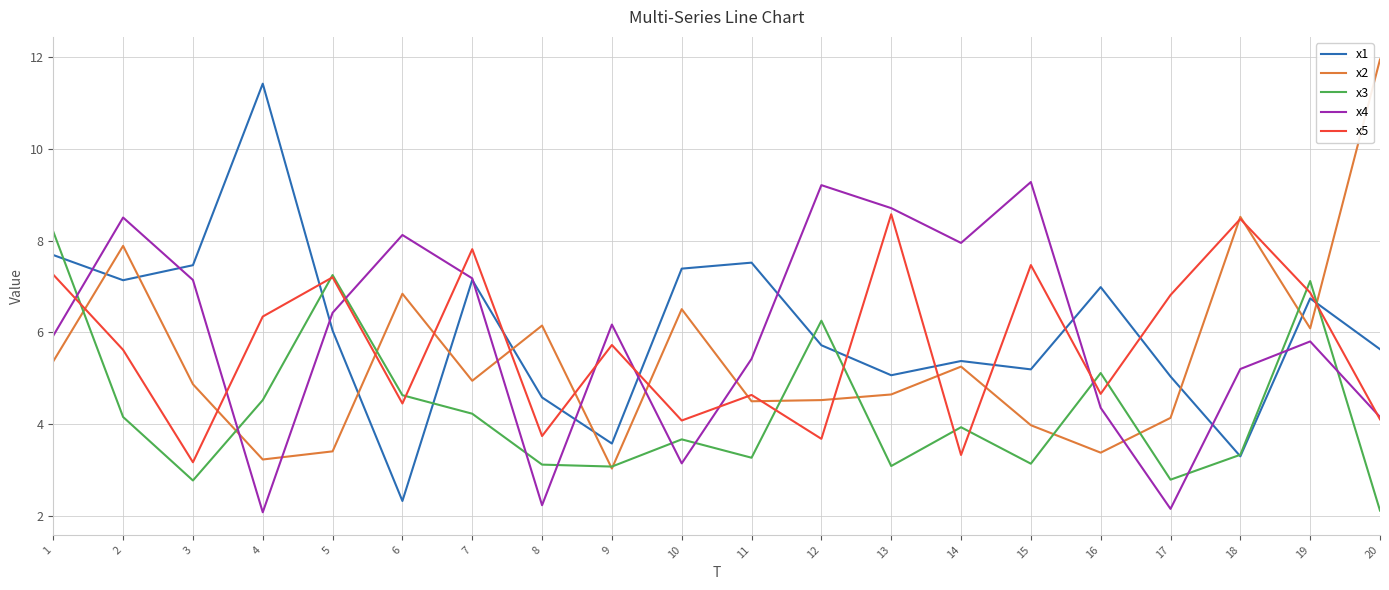

How many lines are shown in the chart?

5